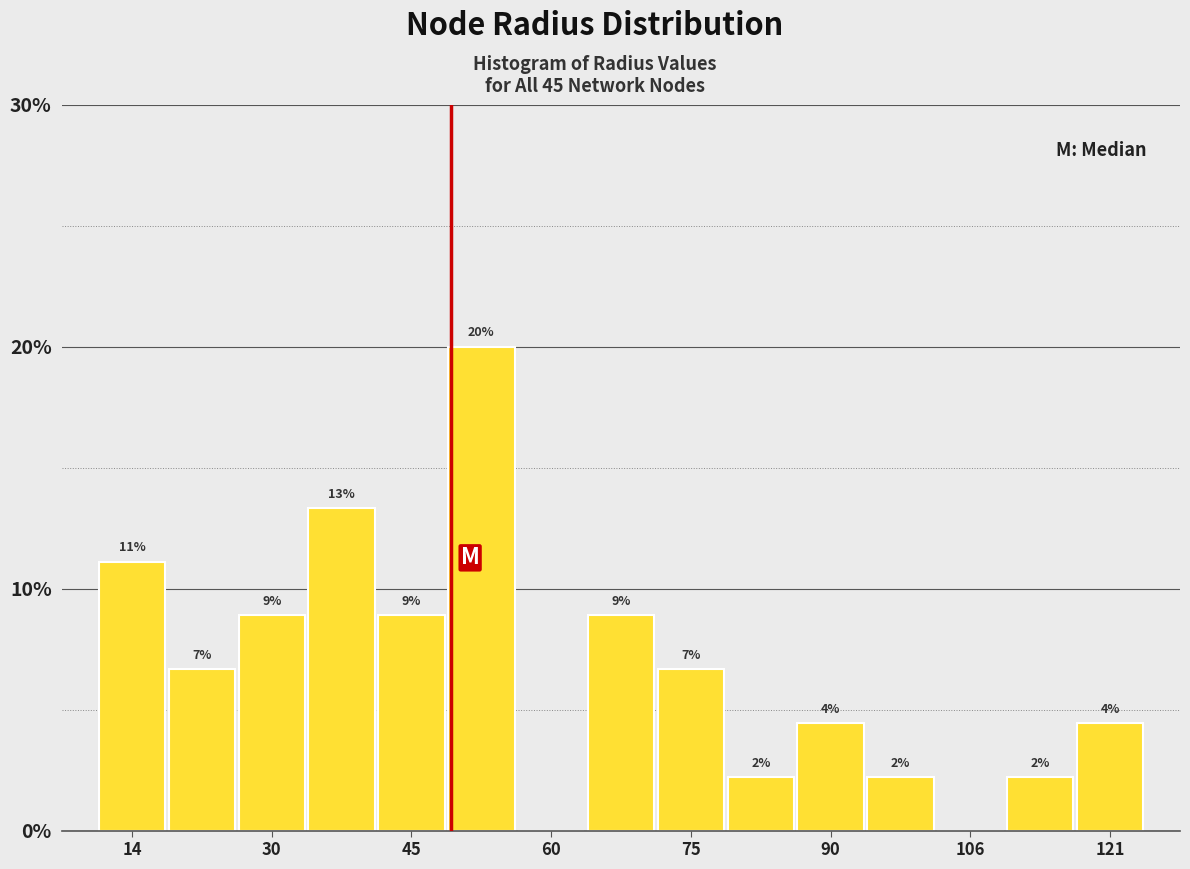

Read against the x-axis, roughly where is the centre of the tallest bar?

52